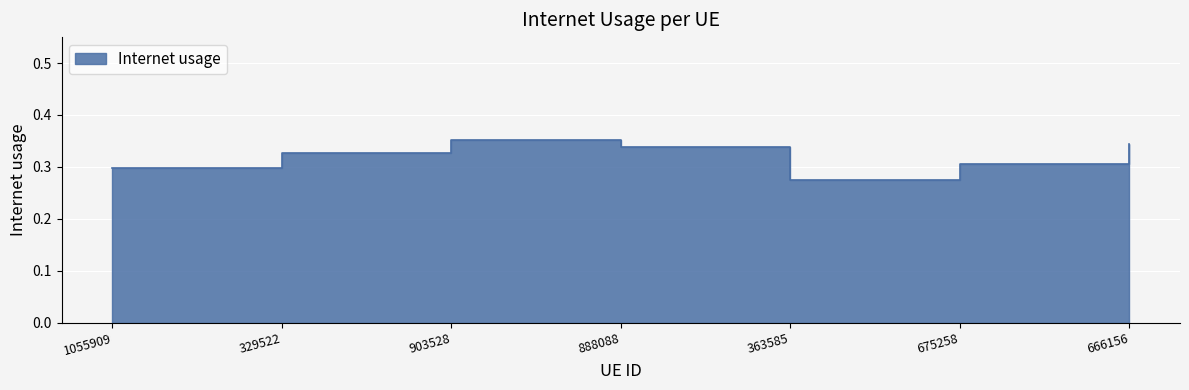

Where is the first local maximum?

903528